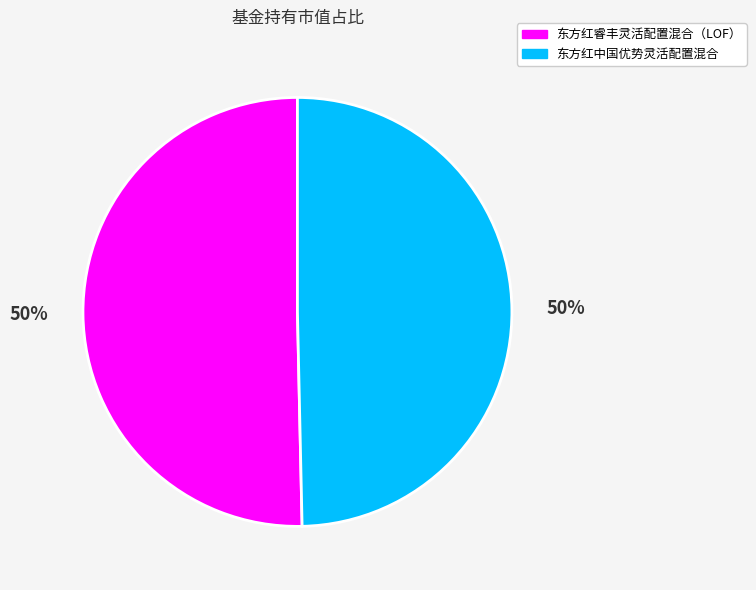

The 东方红中国优势灵活配置混合 slice represents 43% of the pie. True or false?

False